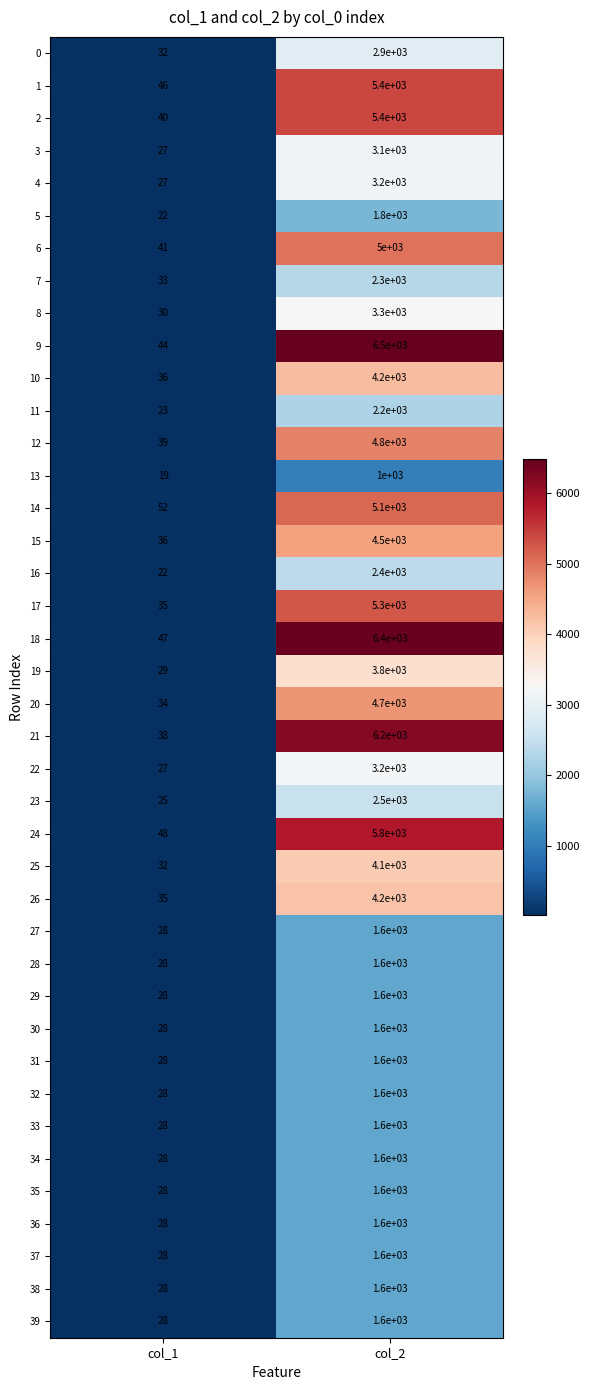

What is the sum of the 28 values at col_1 and col_2?

1628